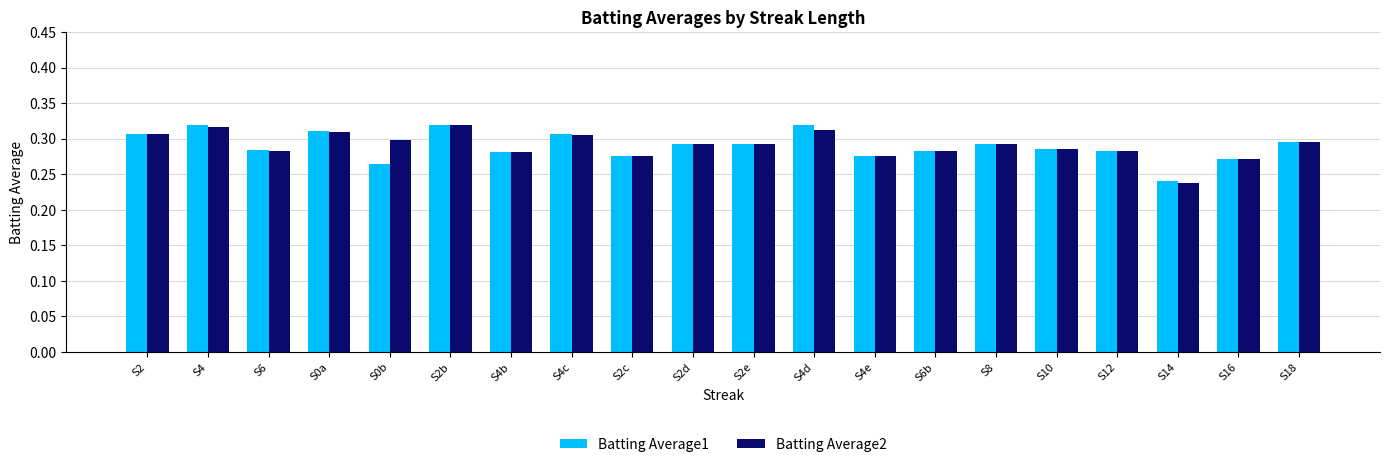

Where is Batting Average2 nearest to the value 0?

S14